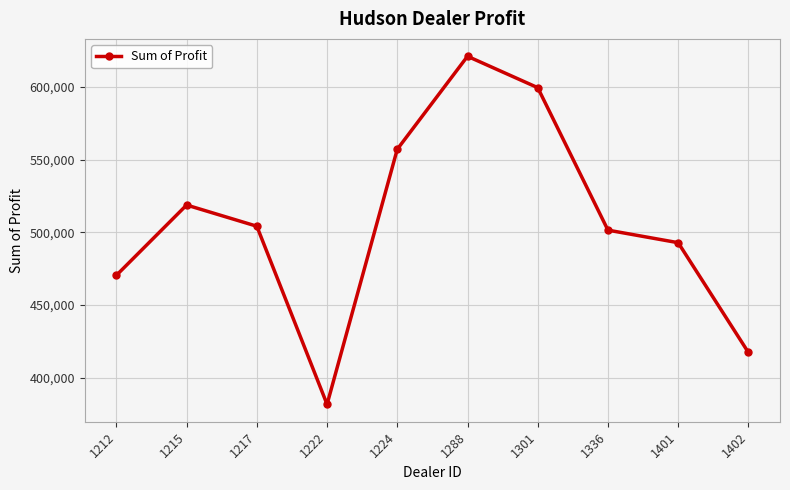

Rank the categories by value from highest to lowest.

1288, 1301, 1224, 1215, 1217, 1336, 1401, 1212, 1402, 1222